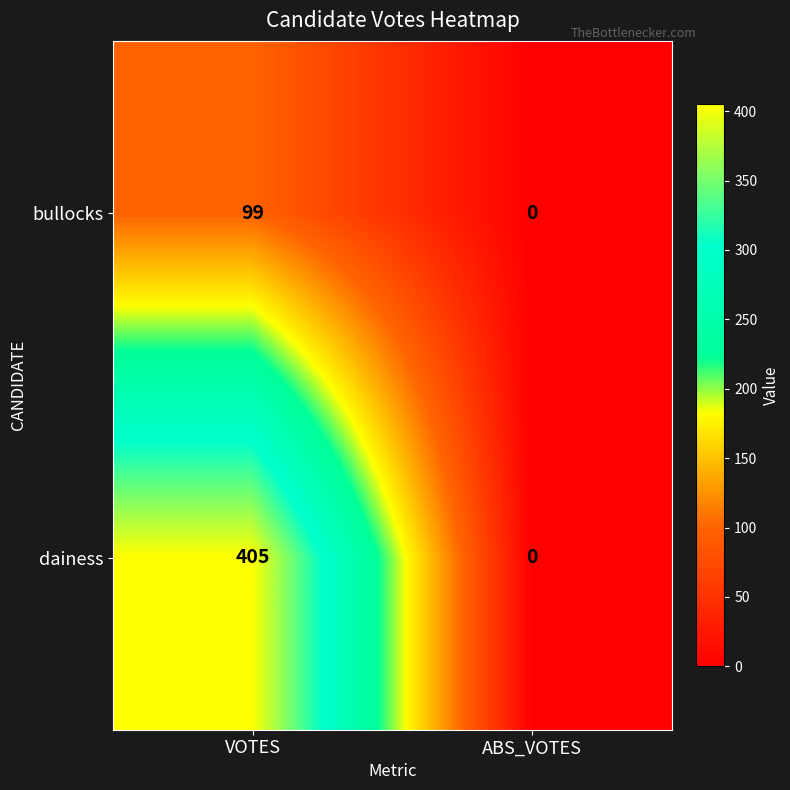

Where is dainess nearest to the value 202?

ABS_VOTES